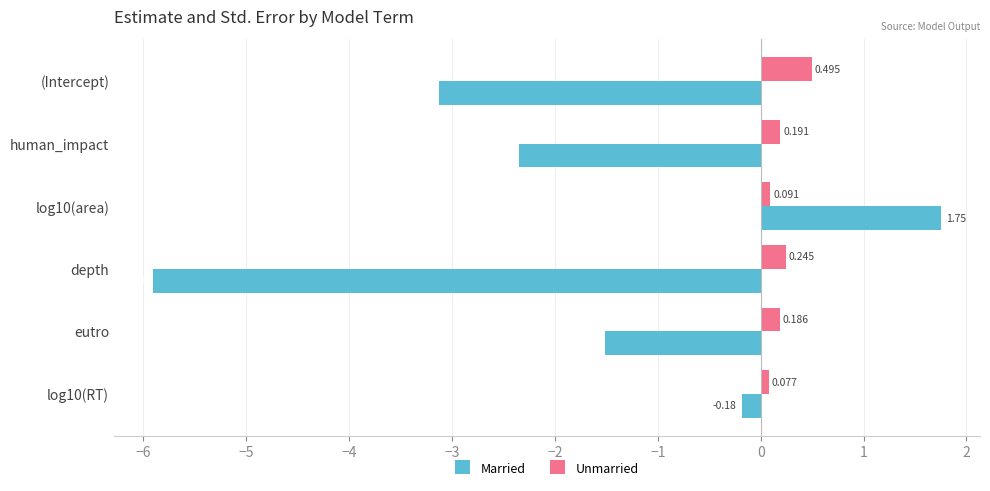

What is the difference between the maximum and minimum values in the Married series?

7.7